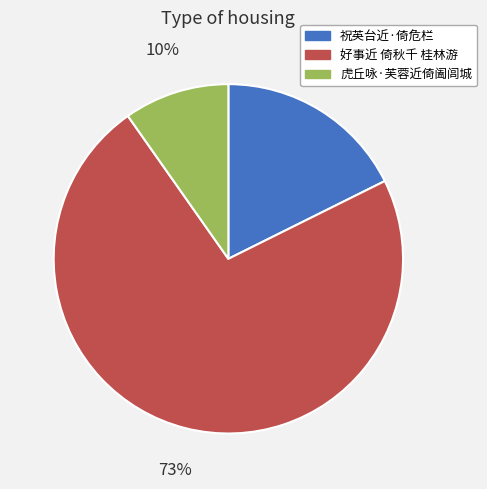

The 祝英台近·倚危栏 slice represents 30% of the pie. True or false?

False